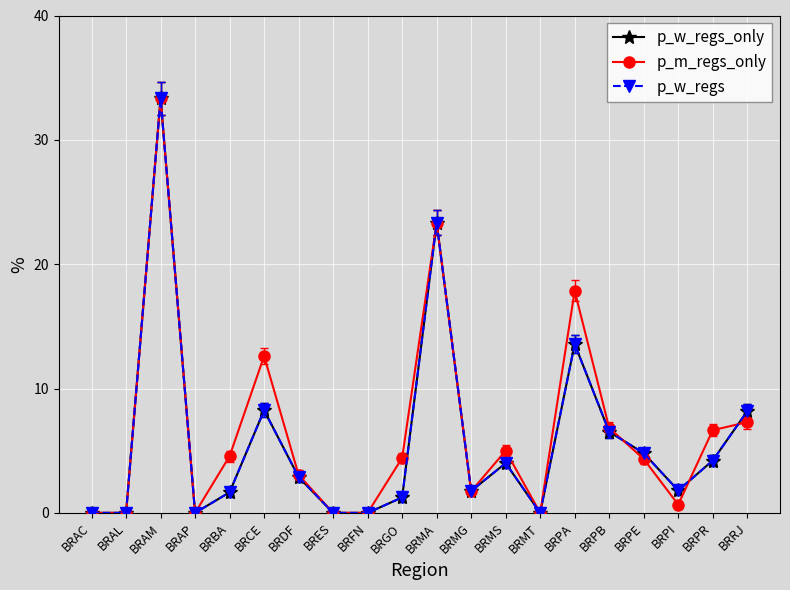

What is the difference between the highest and lowest values at BRPI?

1.1